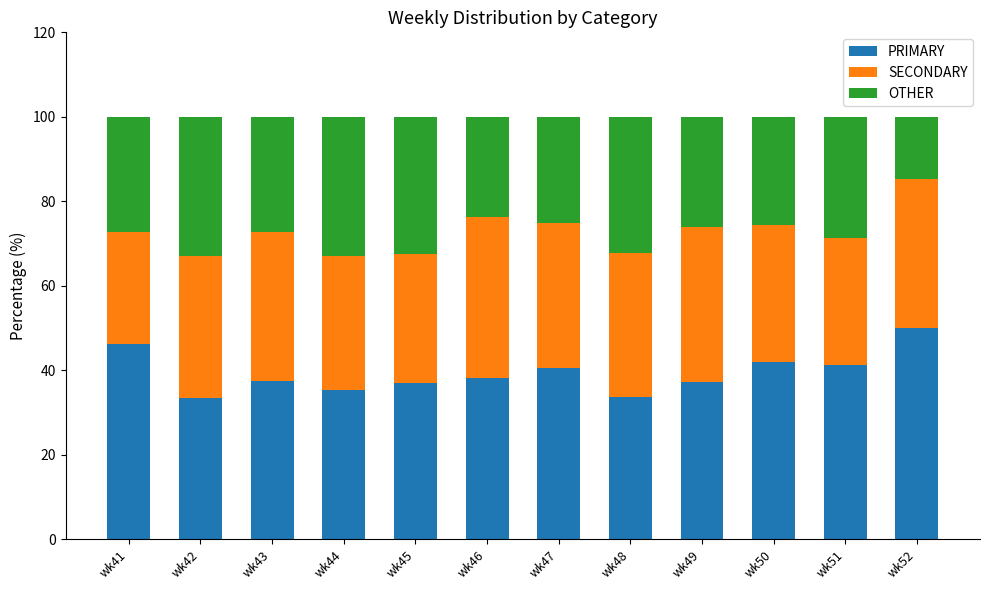

What is the total value across all series at wk43?

100.0